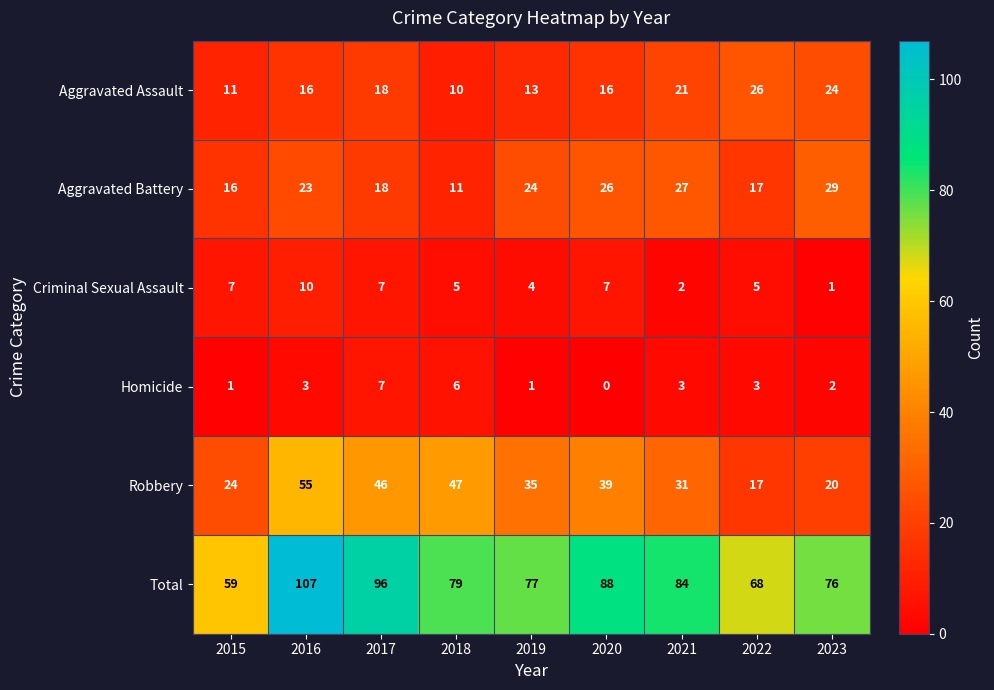

At which category does the chart reach its minimum across all series?

2020